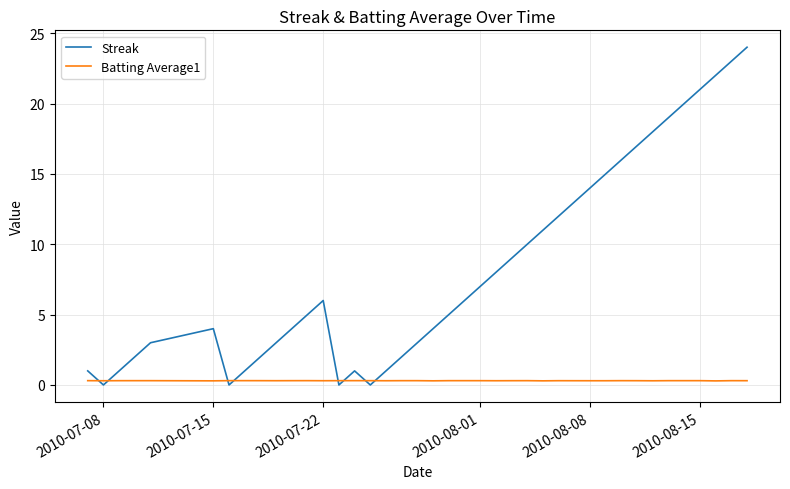

List the series in order of their overall mean, highest first.

Streak, Batting Average1